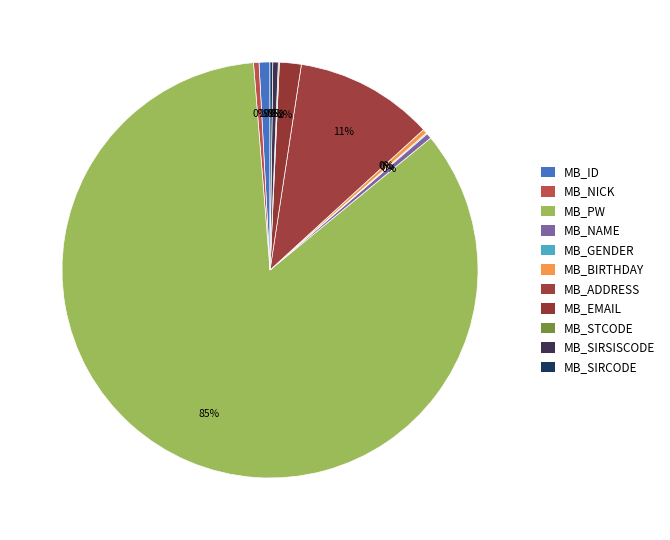

Combined, what portion of the pie is MB_ADDRESS and MB_SIRSISCODE?

11.2%